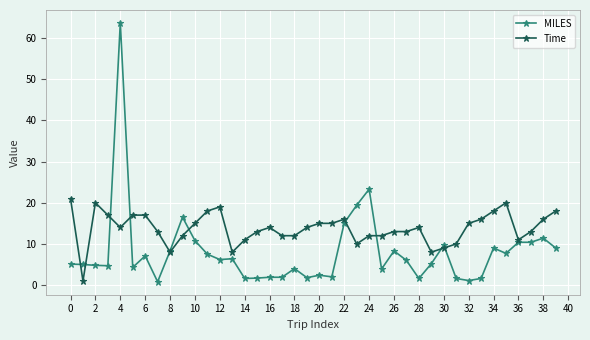

List the series in order of their peak value, lowest first.

Time, MILES